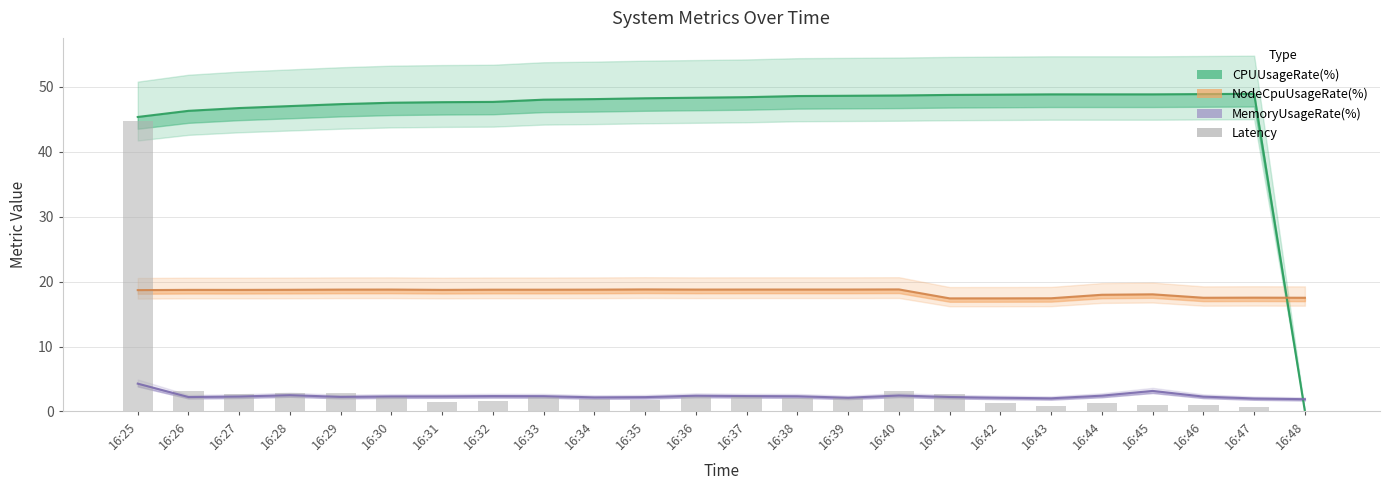

What is the value of the 11th bar from the left?

1.8